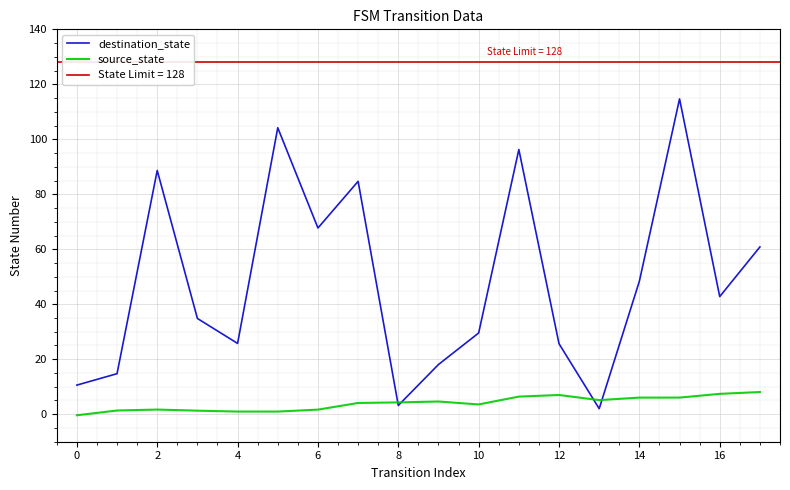

How many distinct data groups are displayed?

2